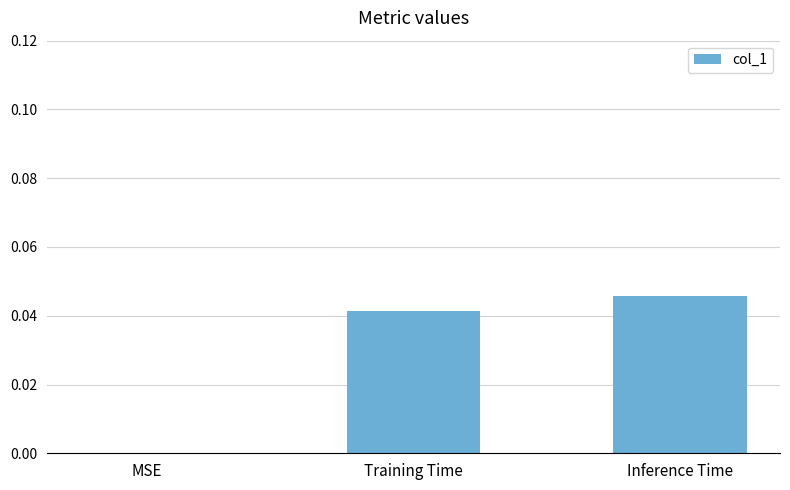

Which has a higher value, Training Time or MSE?

Training Time